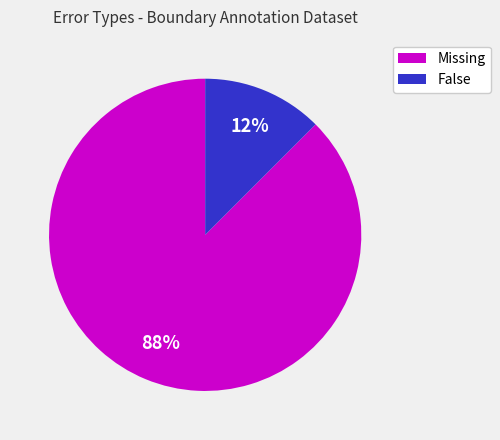

Count the number of slices in the pie.

2